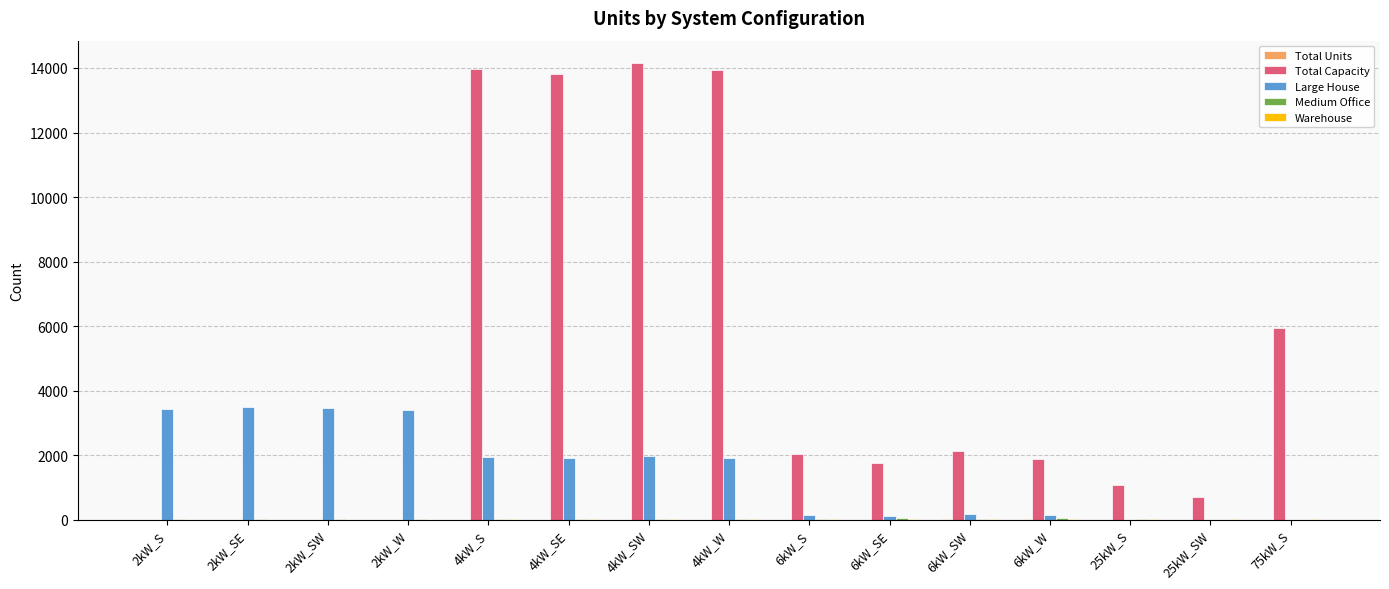

Which series changed the most between 6kW_W and 75kW_S?

Total Capacity